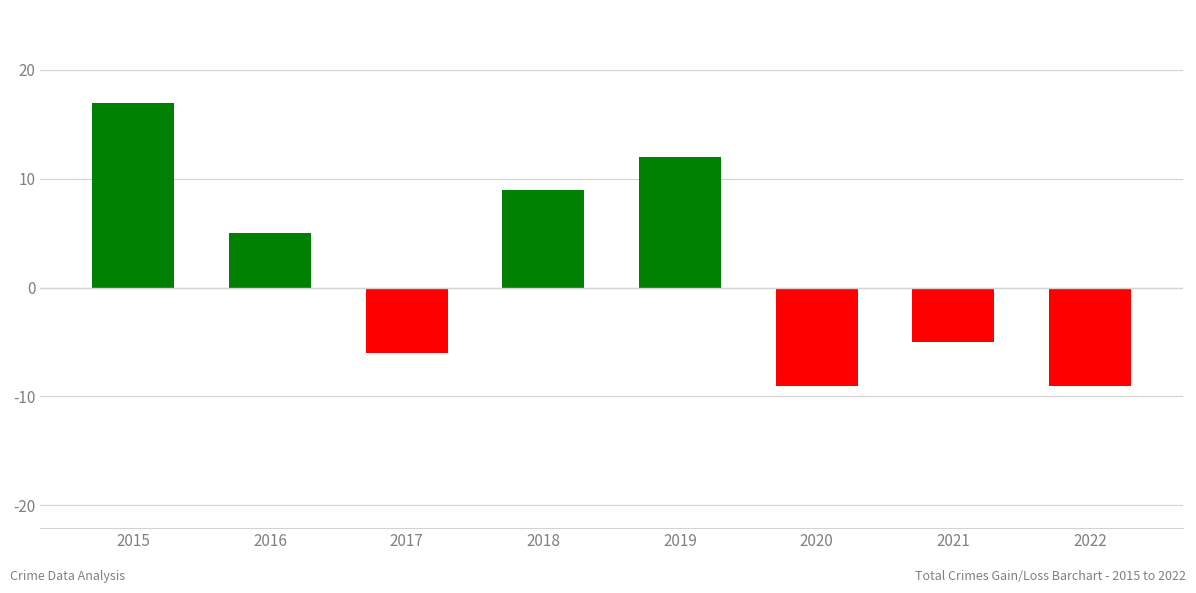

What is the change in value from 2015 to 2020?

-26